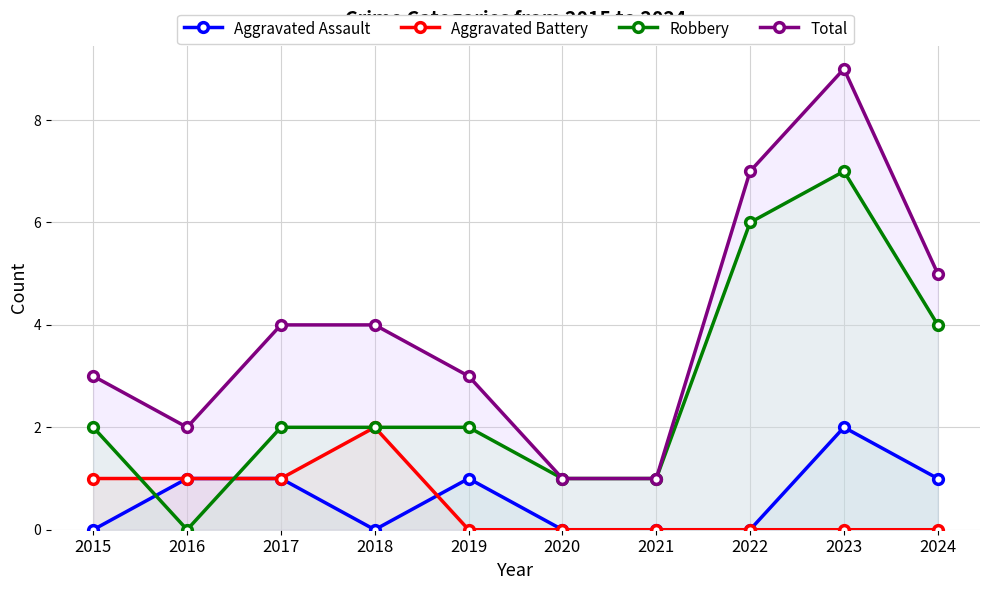

At which label does Total reach its peak?

2023